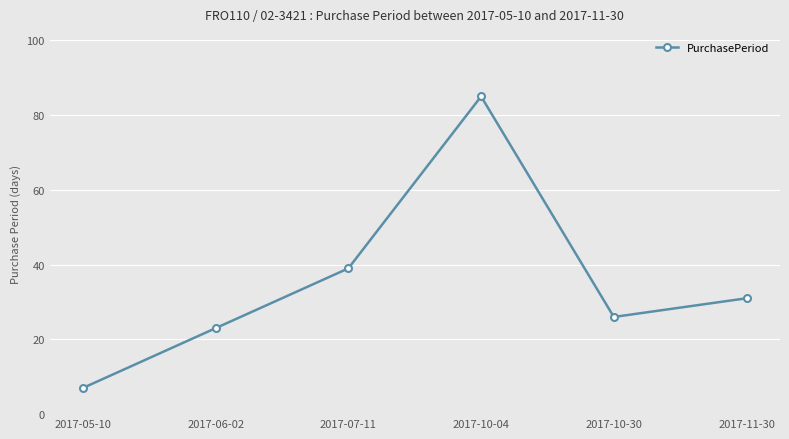

List the labels in order of value, largest first.

2017-10-04, 2017-07-11, 2017-11-30, 2017-10-30, 2017-06-02, 2017-05-10